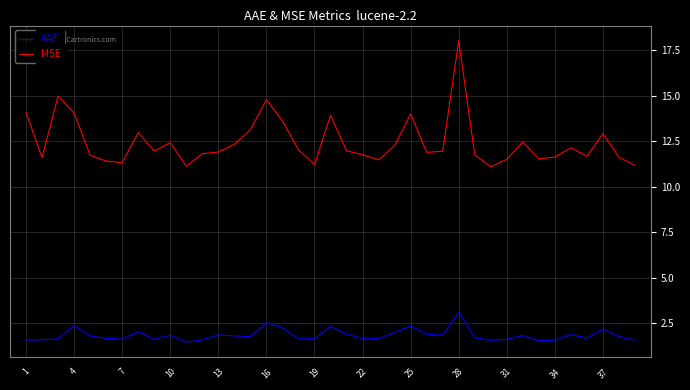

What is the smallest value displayed?

1.4